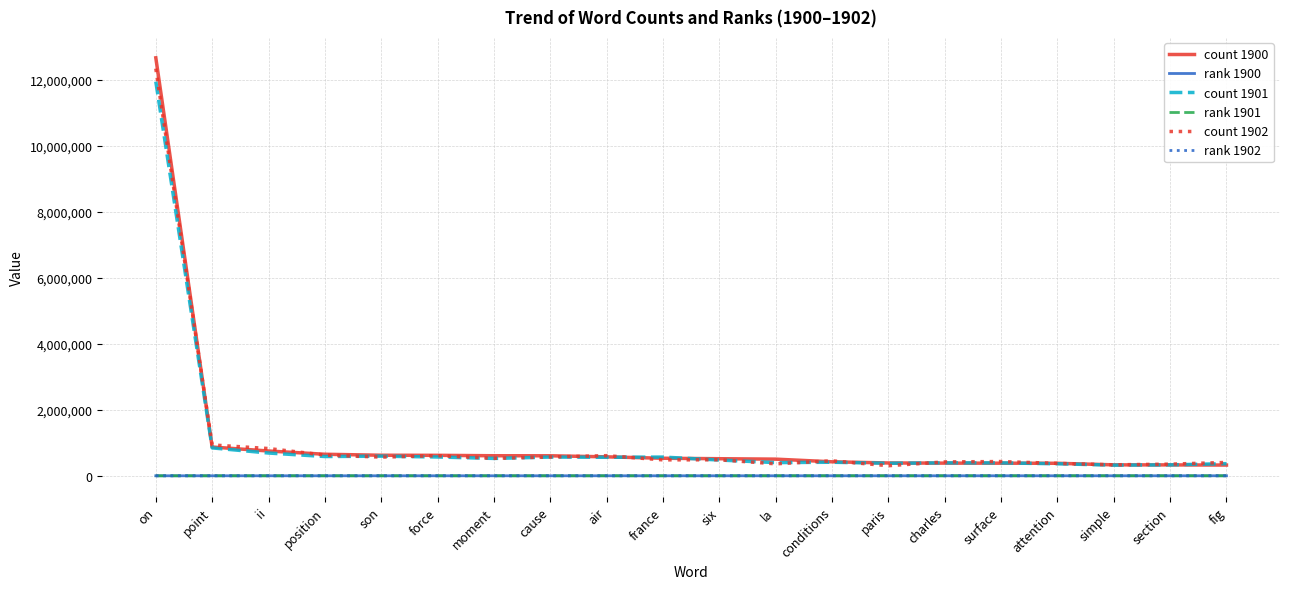

At which category is the sum across all series the highest?

on